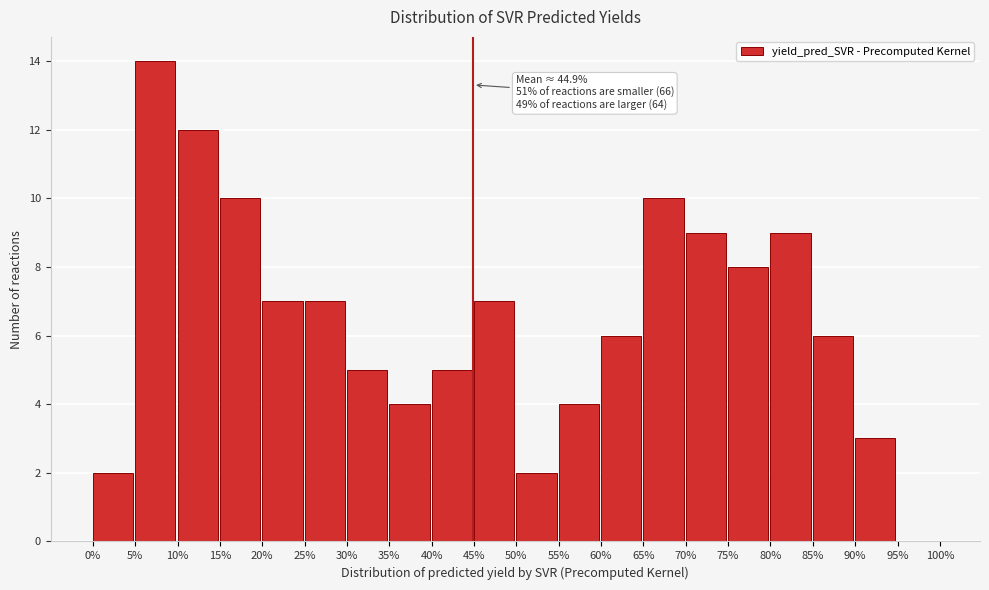

Which range on the x-axis has the tallest bar?

5% to 10%